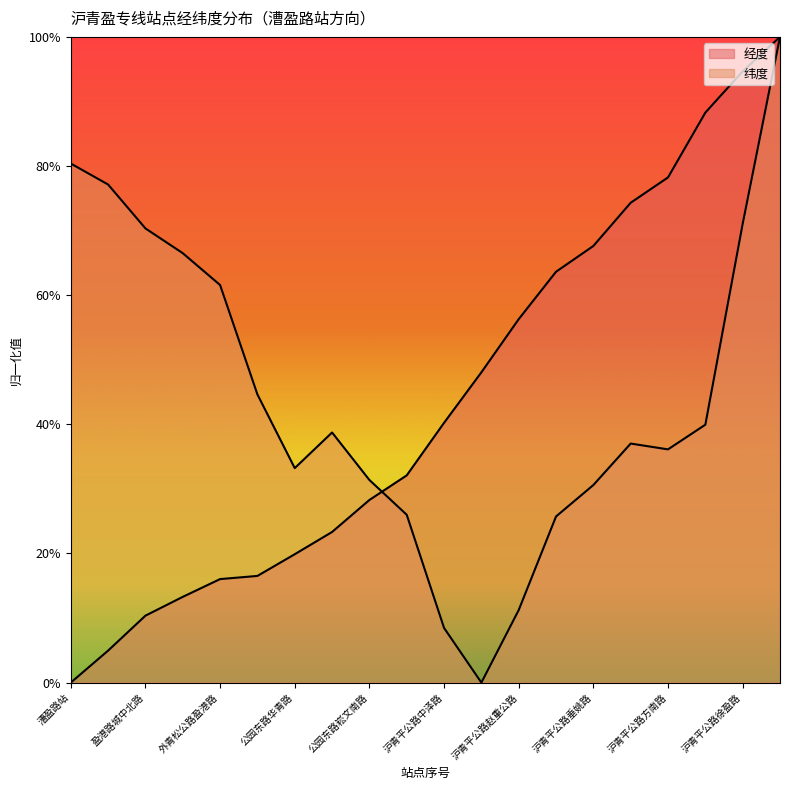

Does the chart have visible grid lines?

No